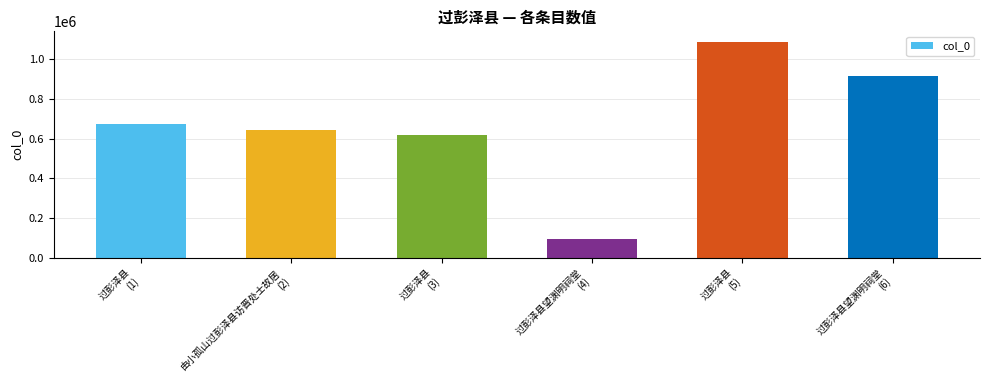

The value at 过彭泽县望渊明祠堂
(4) is 92284. True or false?

True